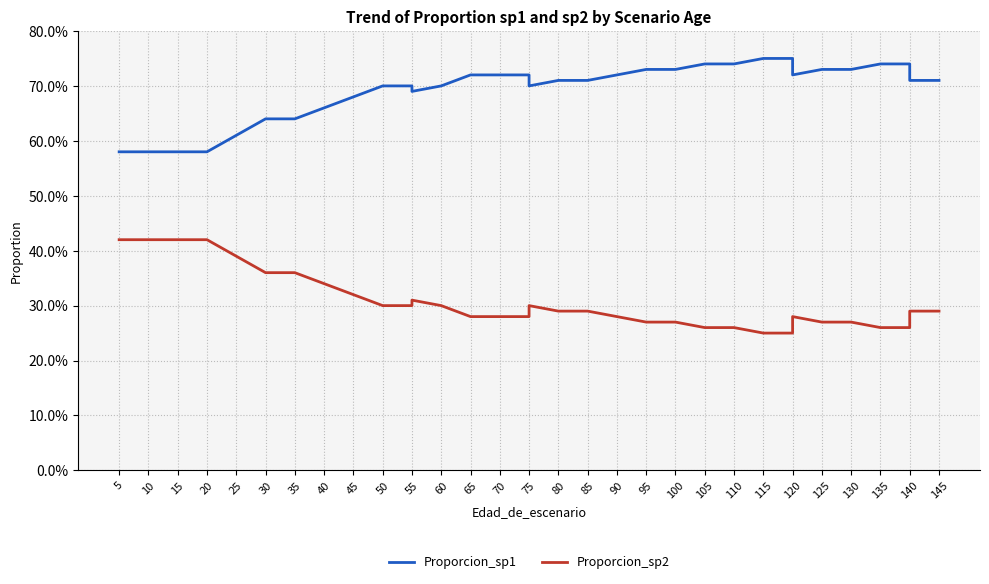

What are all the series names shown in the legend?

Proporcion_sp1, Proporcion_sp2